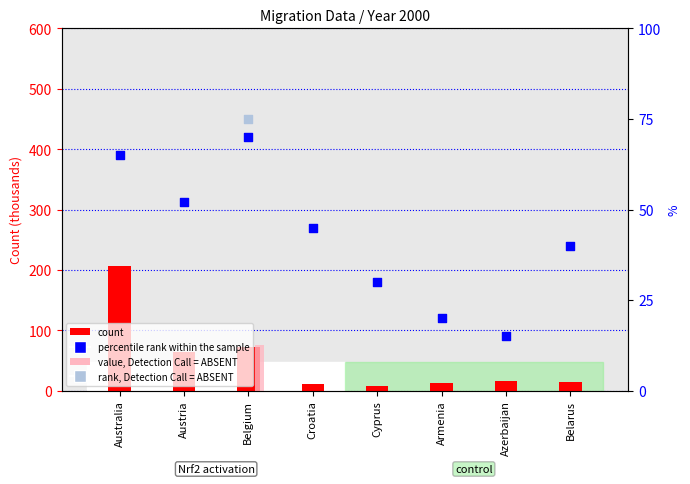

Which series contains the highest Y value?

Emigrants (count)